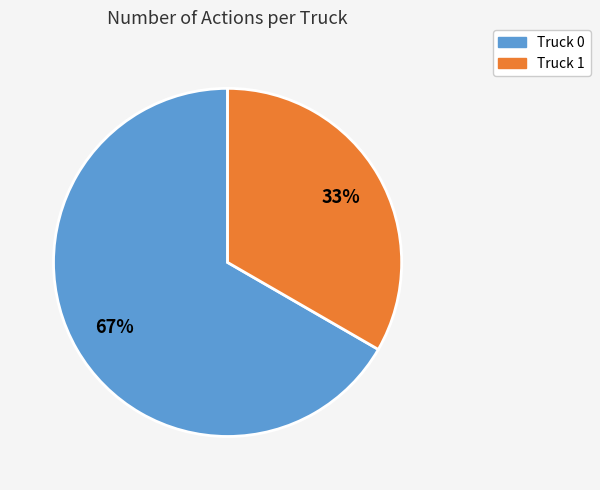

What percentage is the Truck 1 slice, to the nearest percent?

33%